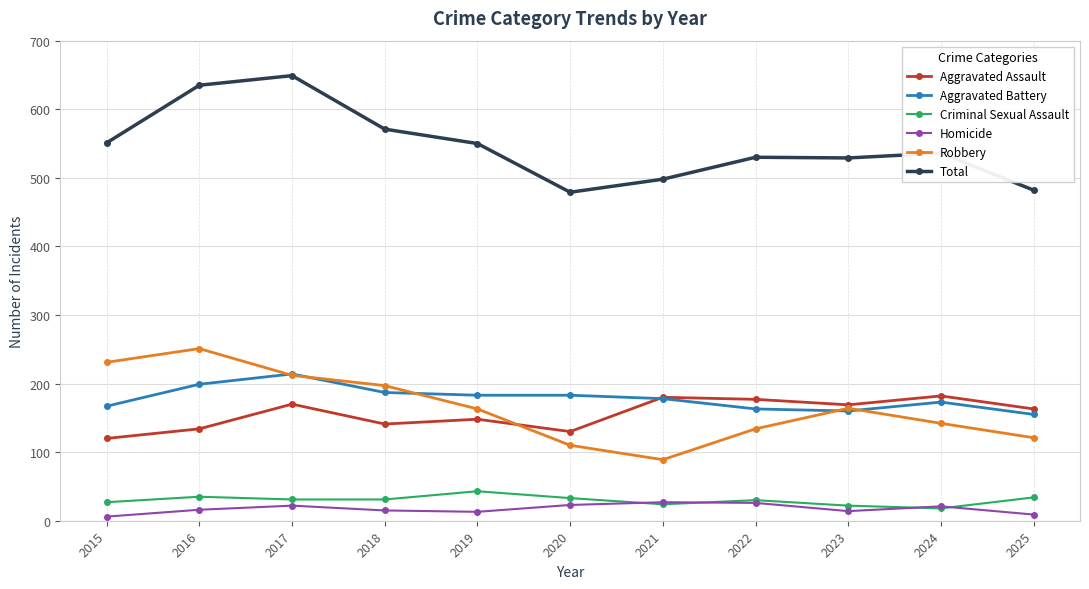

The value of Robbery at 2016 is 169. True or false?

False